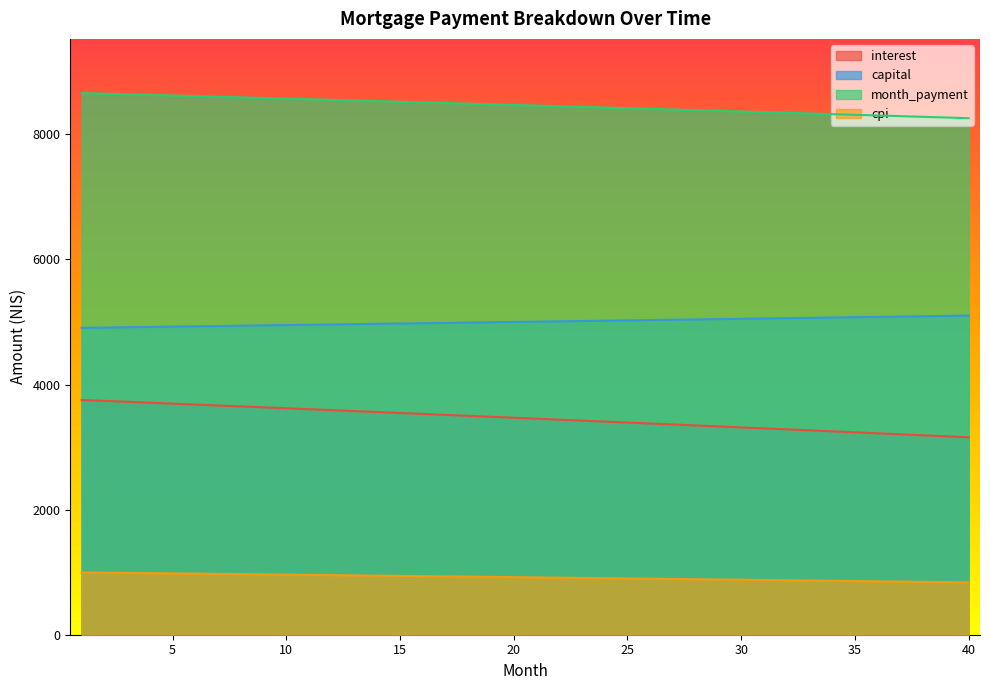

How many data points in month_payment are less than 8470?

20